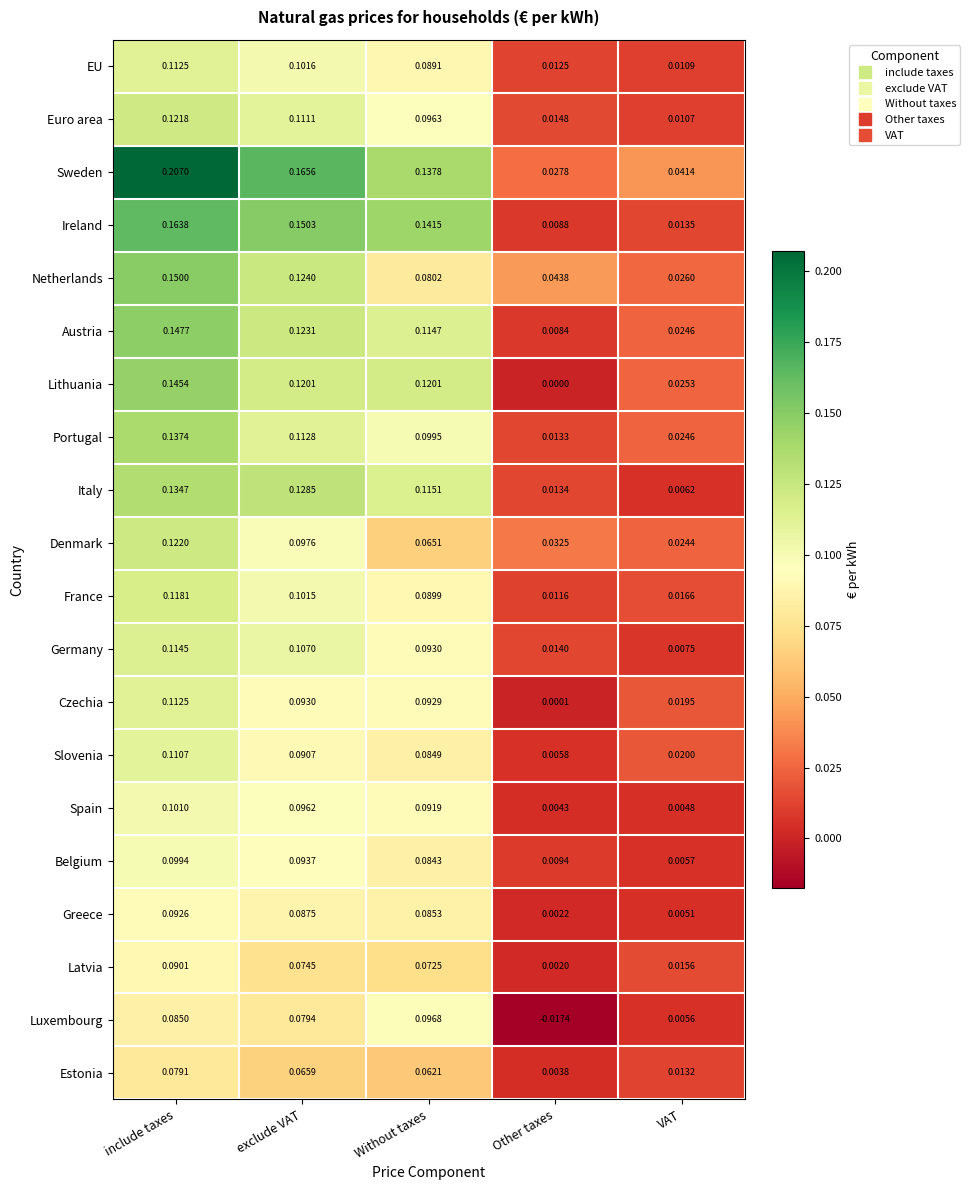

Which category has the highest value in the Spain series?

include taxes